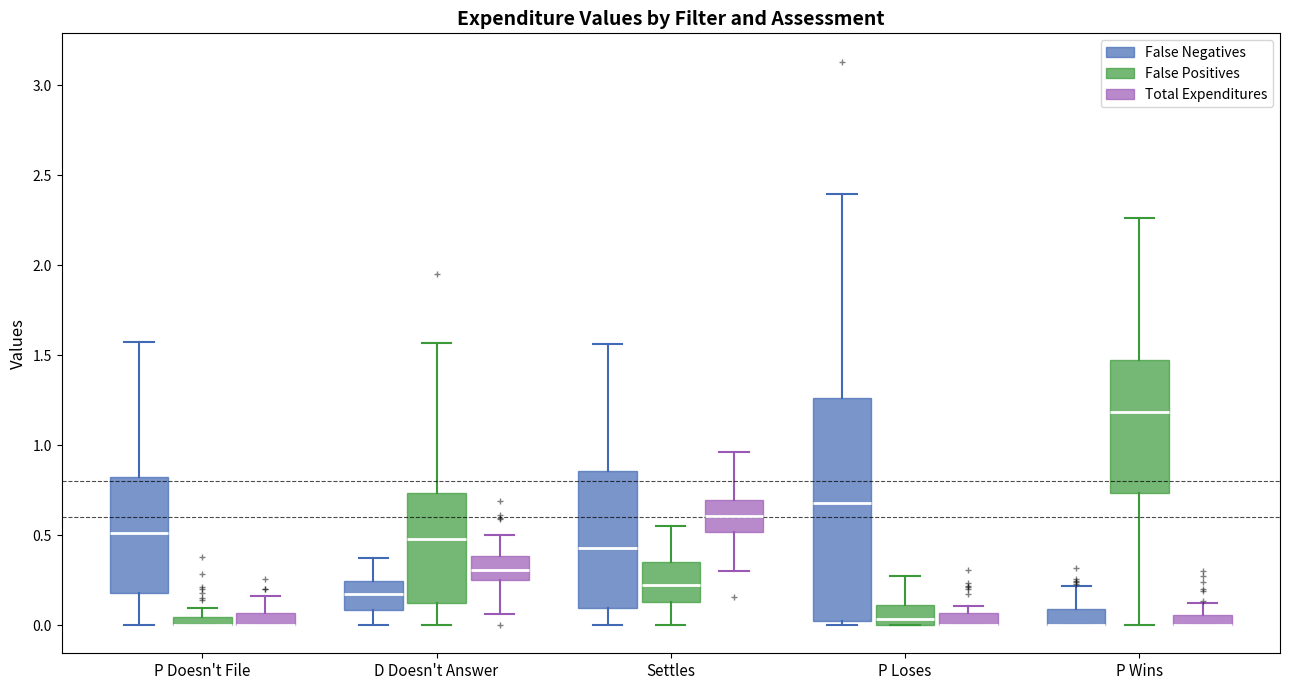

Which box is the tallest, from its lower edge to its upper edge?

P Loses (False Negatives)